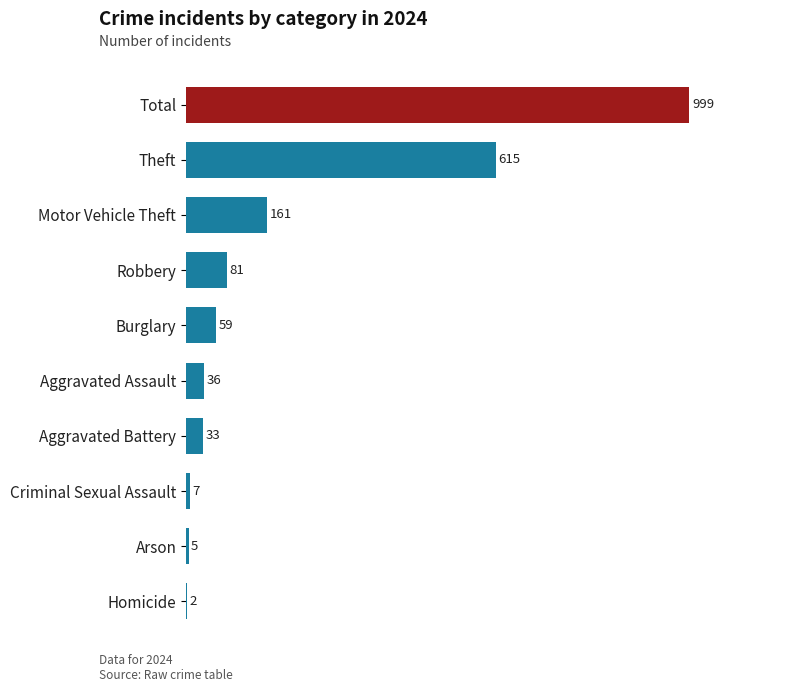

Reading top to bottom, list all the values displayed in this chart.

Total=999	Theft=615	Motor Vehicle Theft=161	Robbery=81	Burglary=59	Aggravated Assault=36	Aggravated Battery=33	Criminal Sexual Assault=7	Arson=5	Homicide=2